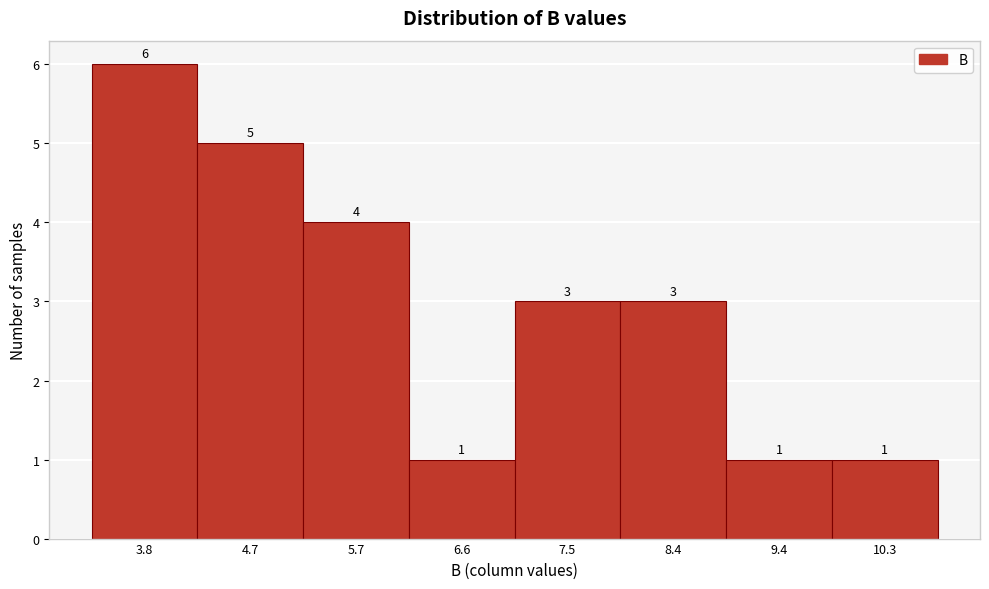

Reading left to right, extract all data points from this chart.

3.8=6	4.7=5	5.7=4	6.6=1	7.5=3	8.4=3	9.4=1	10.3=1